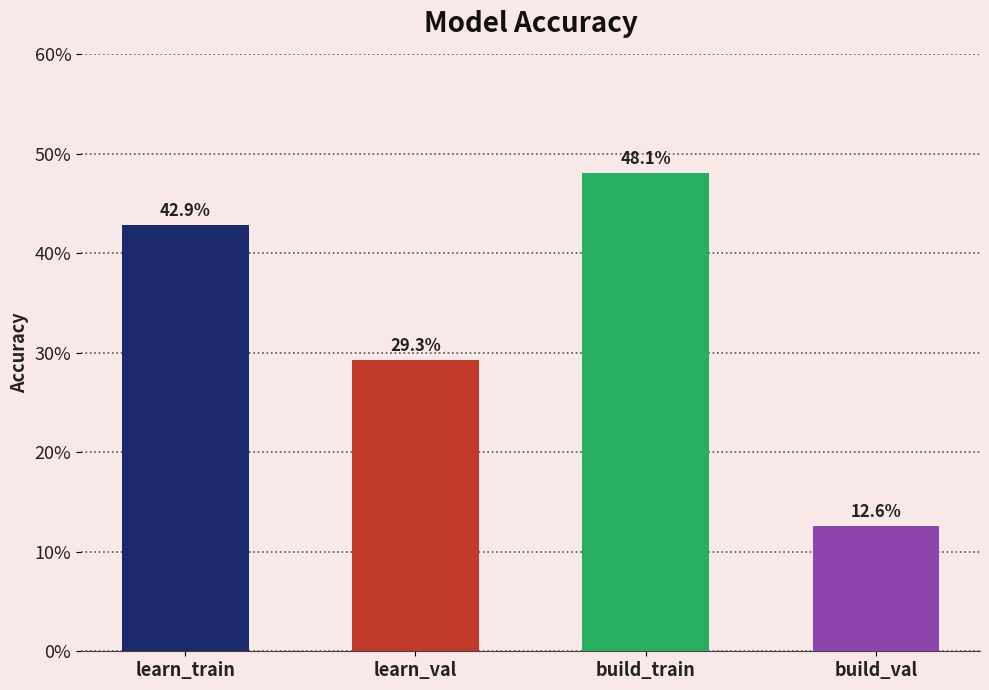

Between build_val and build_train, which is larger?

build_train